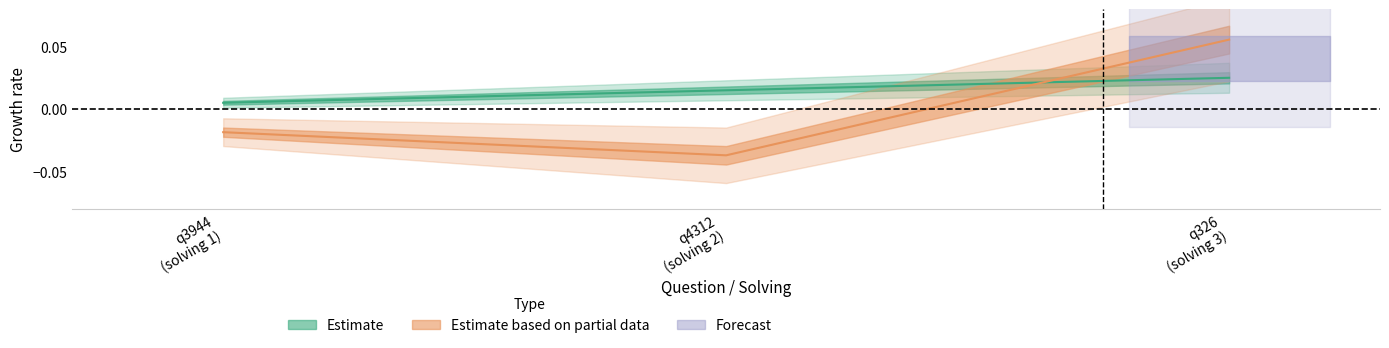

How many lines are shown in the chart?

2